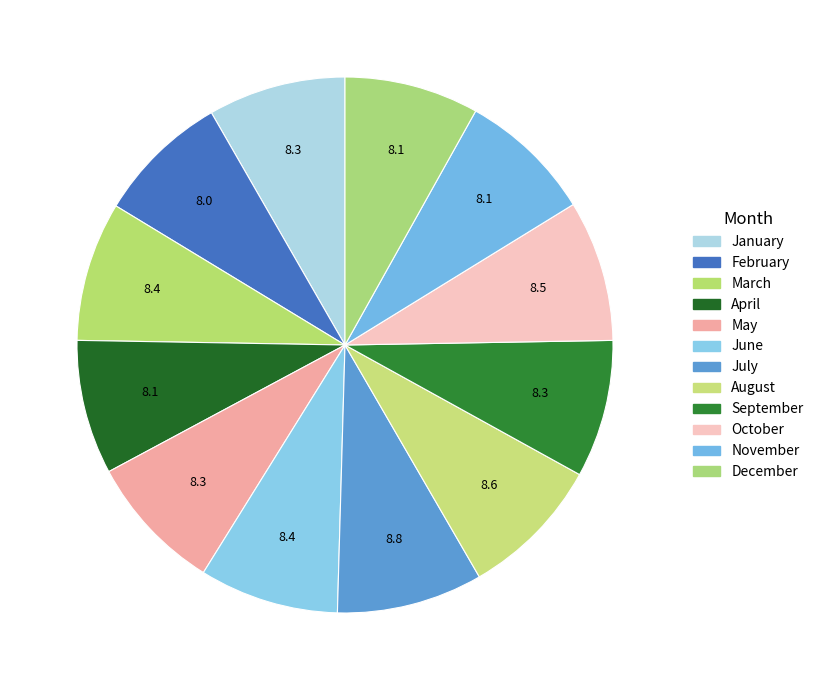

Count the number of slices in the pie.

12